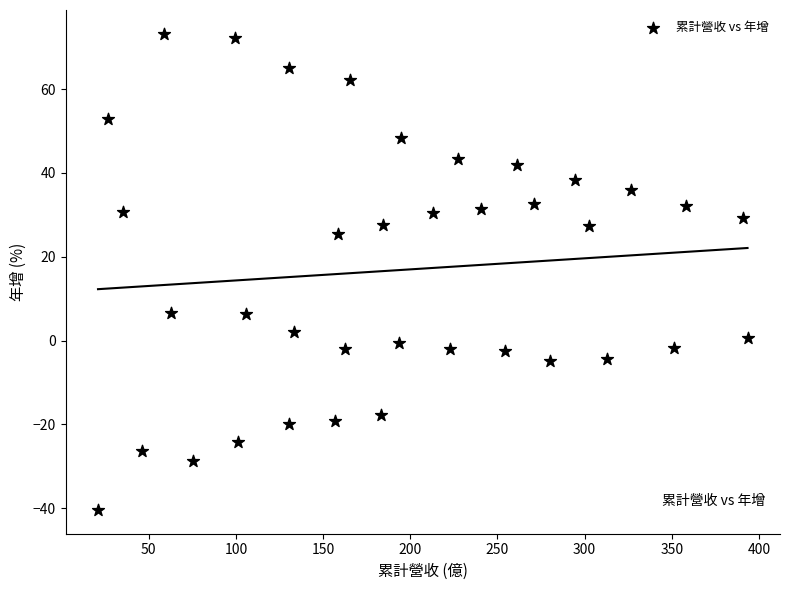

What is the range of Y values (max minus min)?

113.6